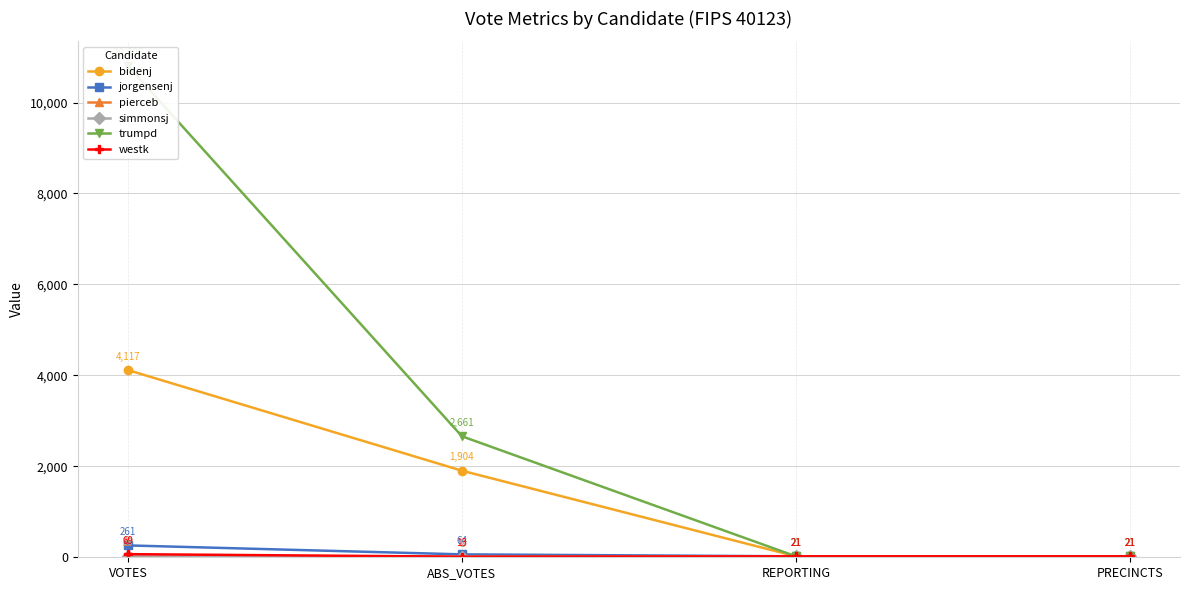

True or false: bidenj has more than 2 points higher than both neighbors.

False